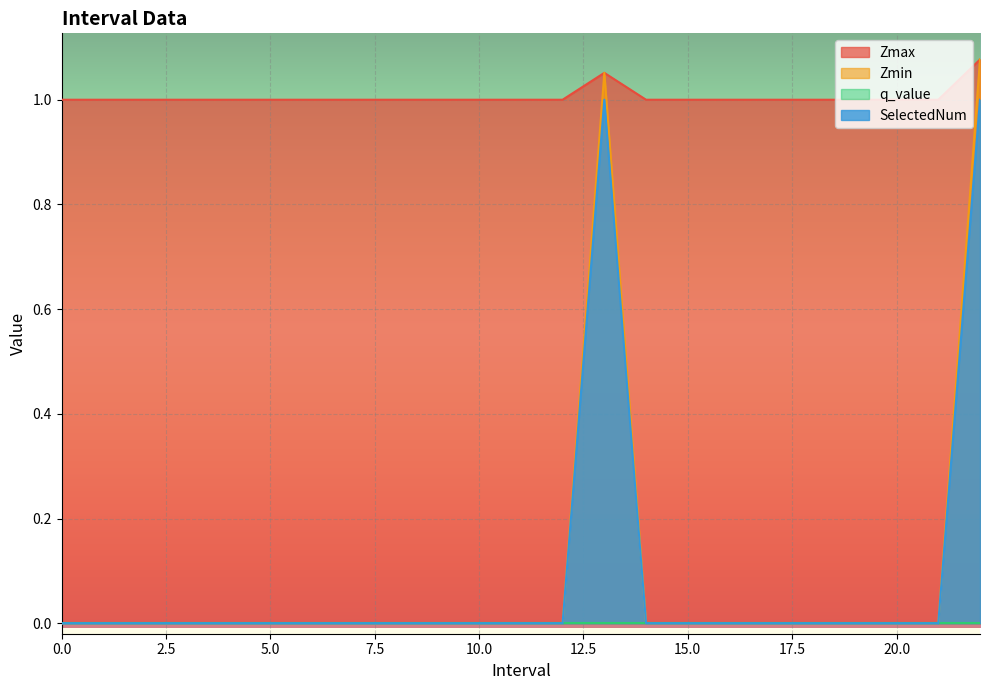

What position from the left is 13.0?

14